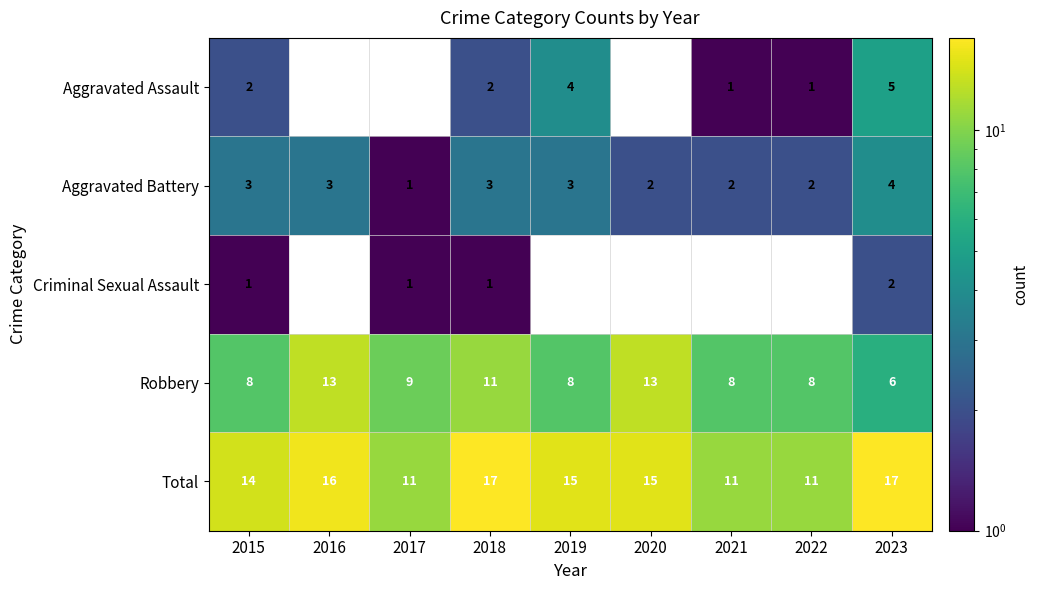

How many categories are shown in the chart?

9